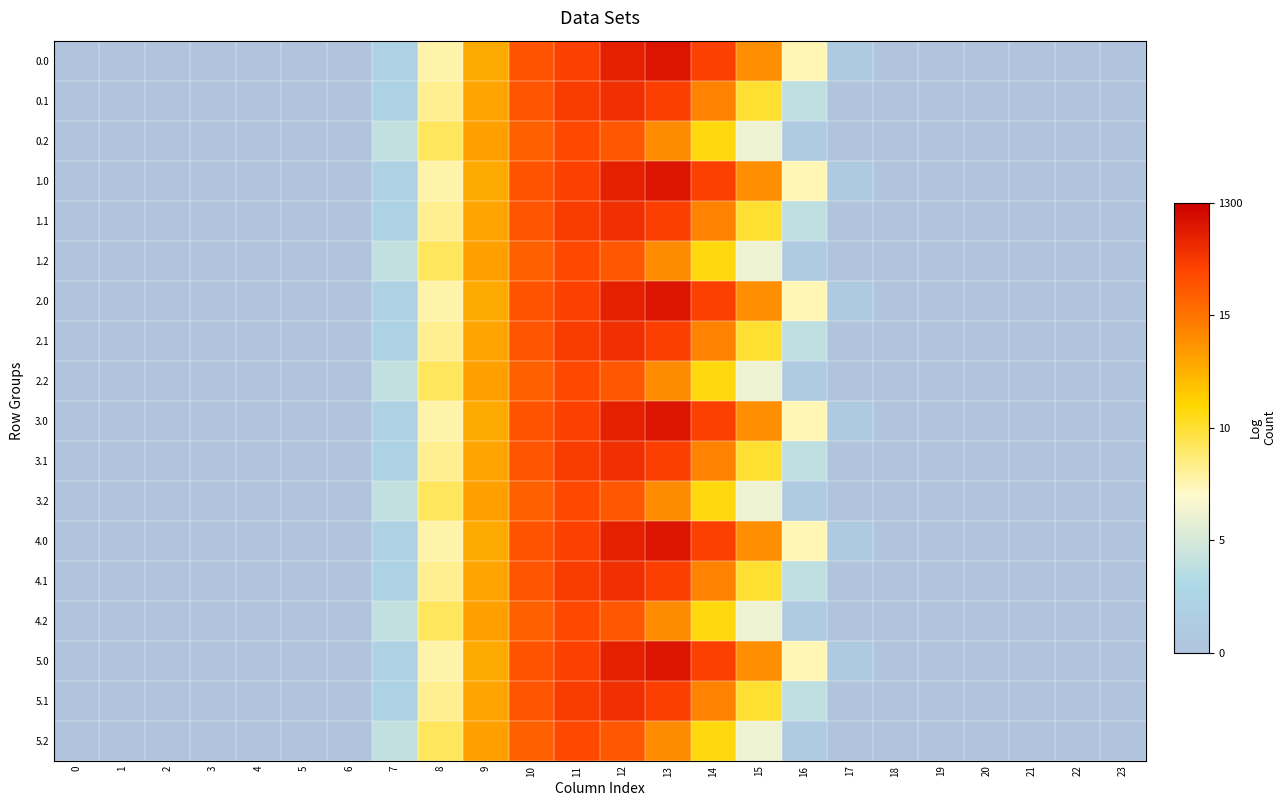

How many distinct data groups are displayed?

18